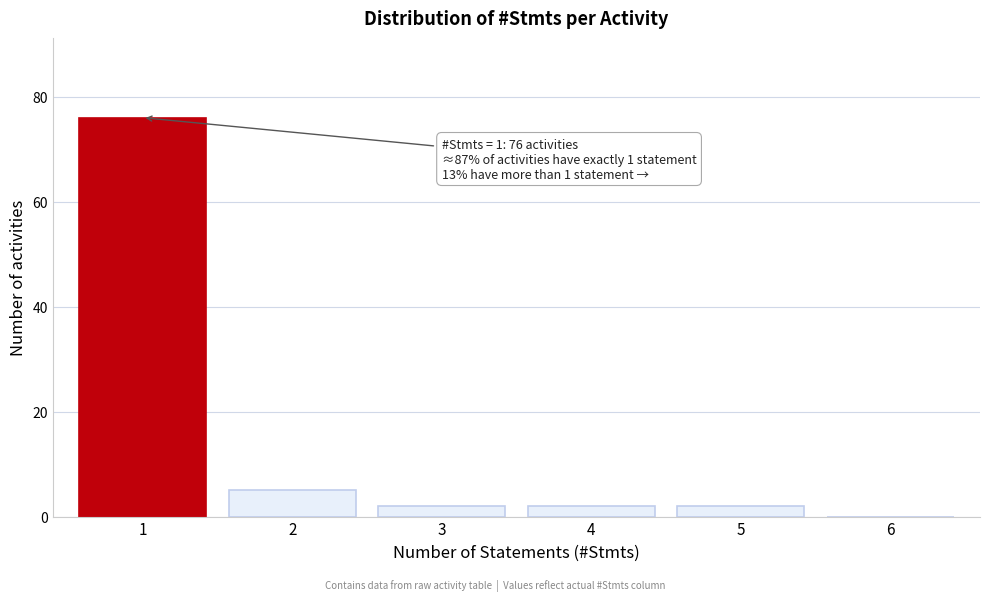

Reading left to right, extract all data points from this chart.

1=76	2=5	3=2	4=2	5=2	6=0